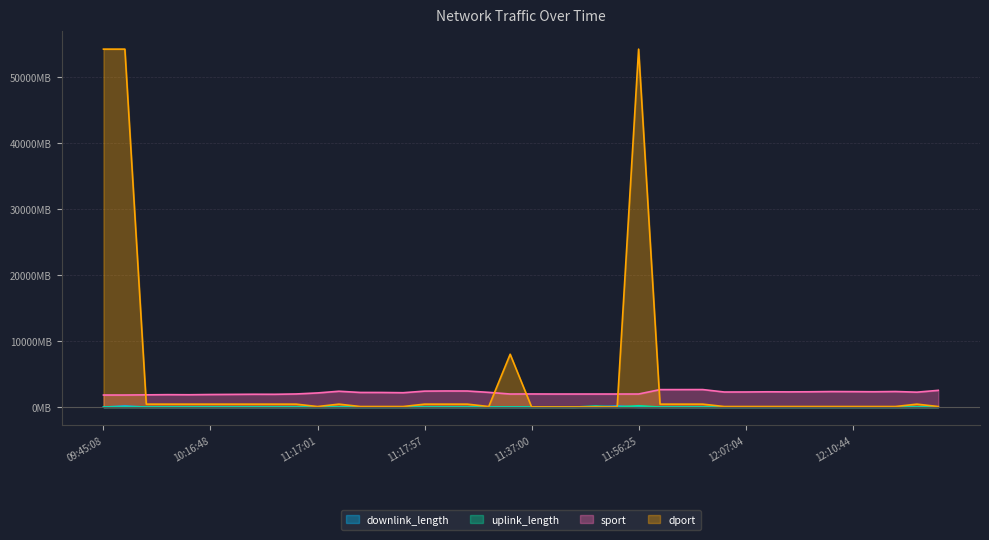

At which category does uplink_length reach its first local peak?

09:45:18